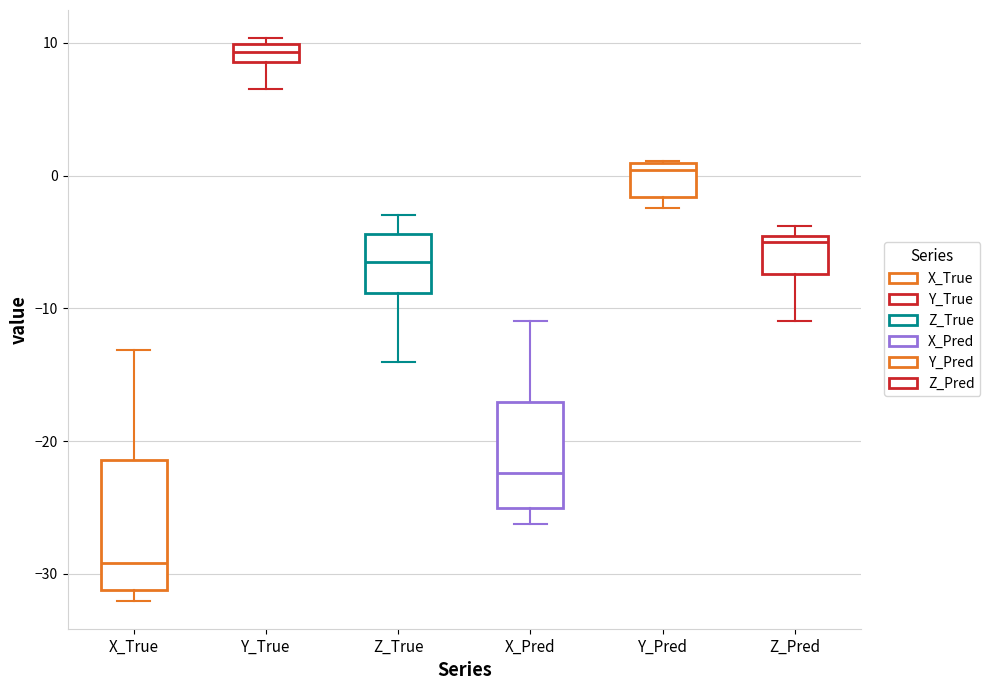

Where is the upper edge of the box for Z_Pred on the y-axis? The values are not printed on the chart, so give them approximately, as read against the axis.

-5